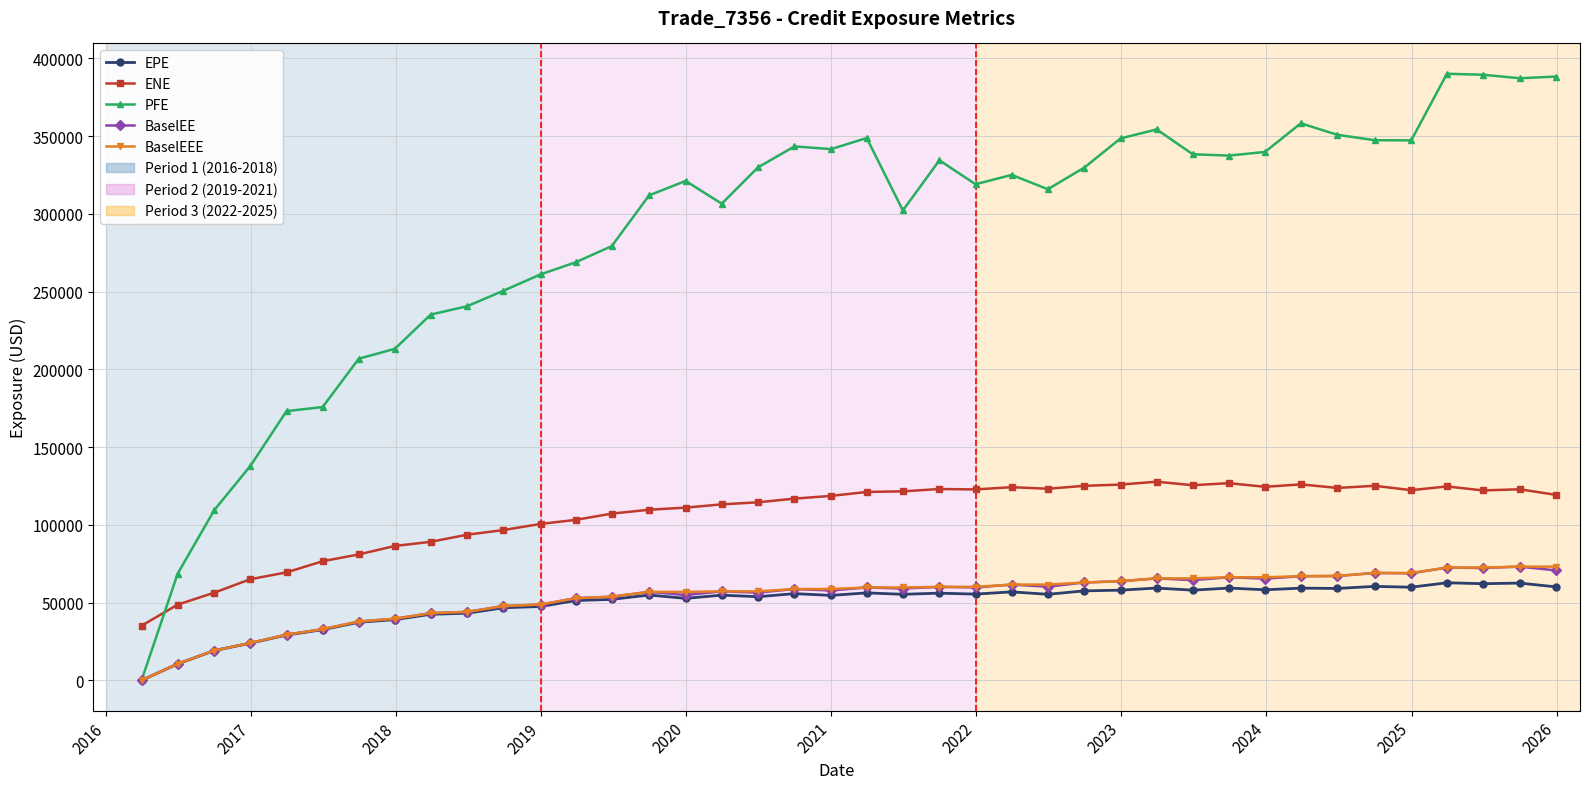

True or false: ENE has more than 0 points higher than both neighbors.

True